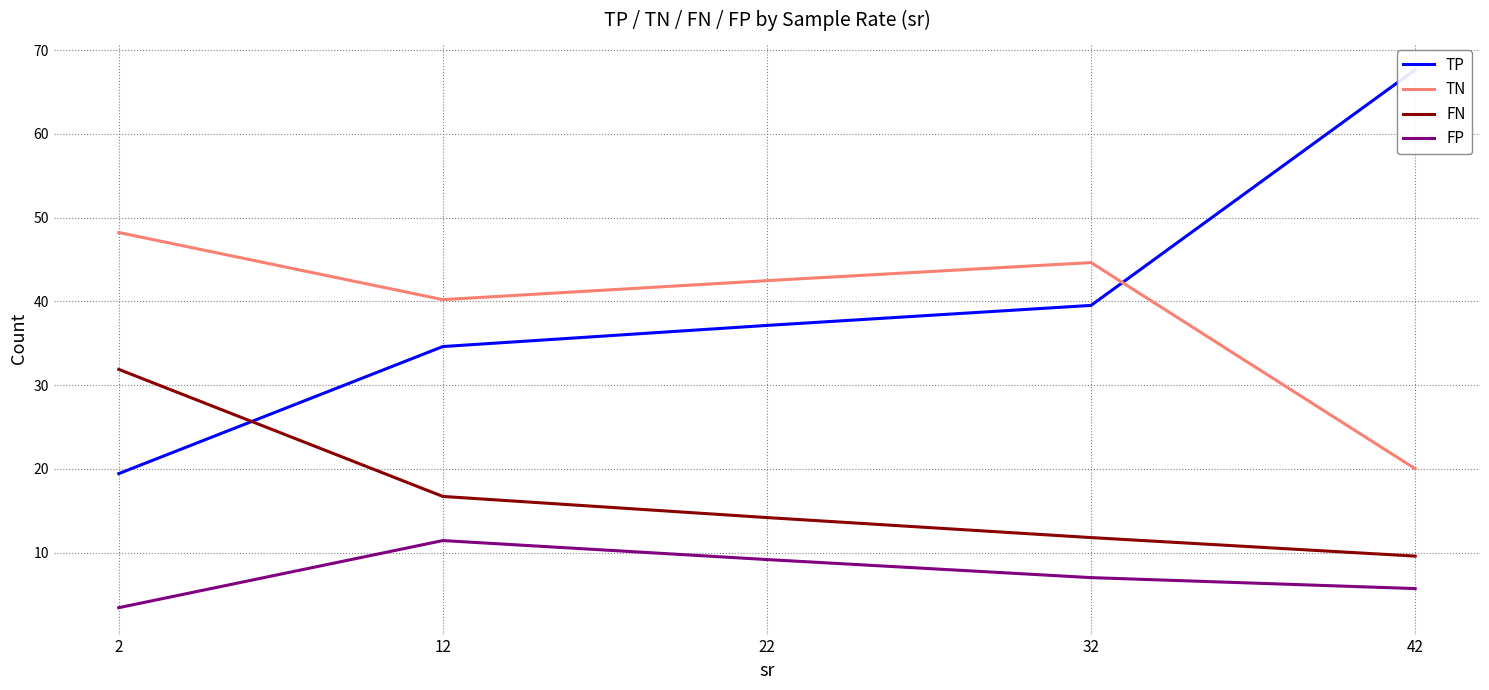

What is the difference between the FP values at 42 and 12?

5.7